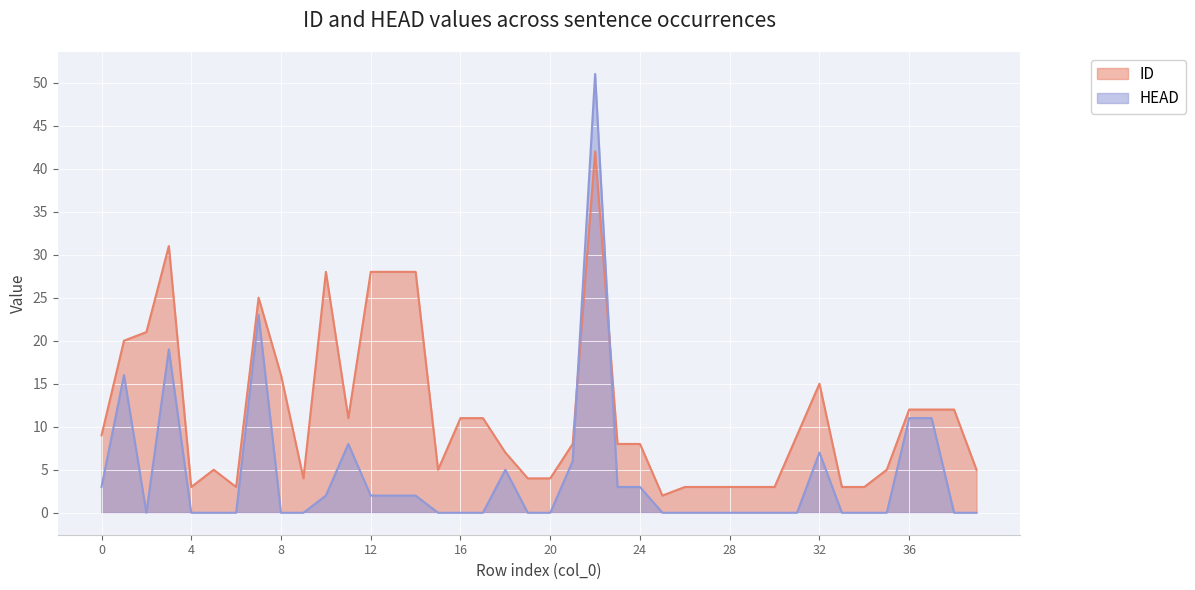

At which label does ID reach its minimum?

25